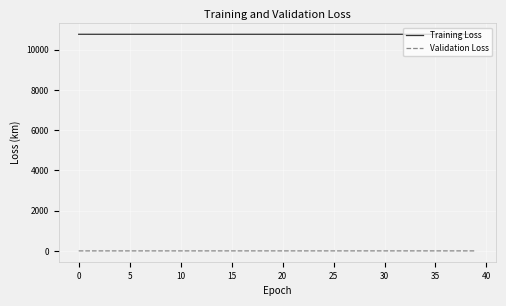

Which series has the largest total across all categories?

Training Loss